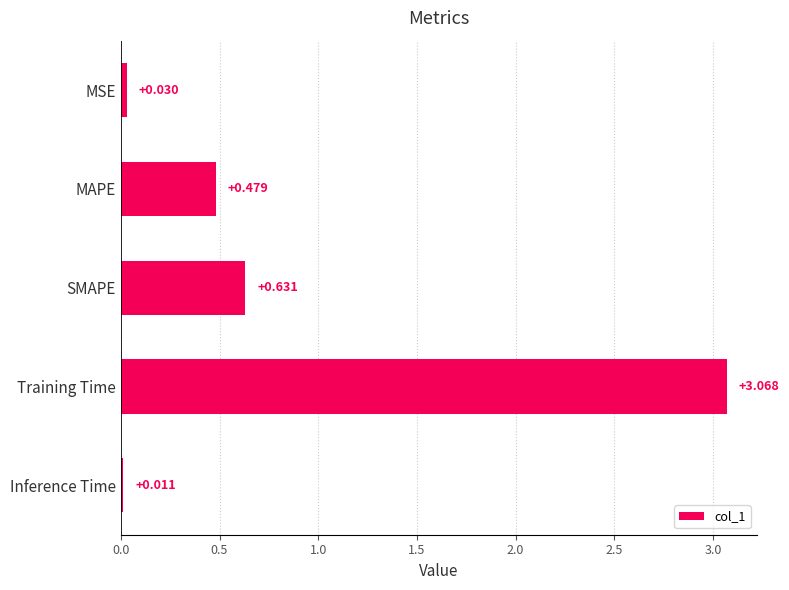

At which label is the value closest to 1?

SMAPE